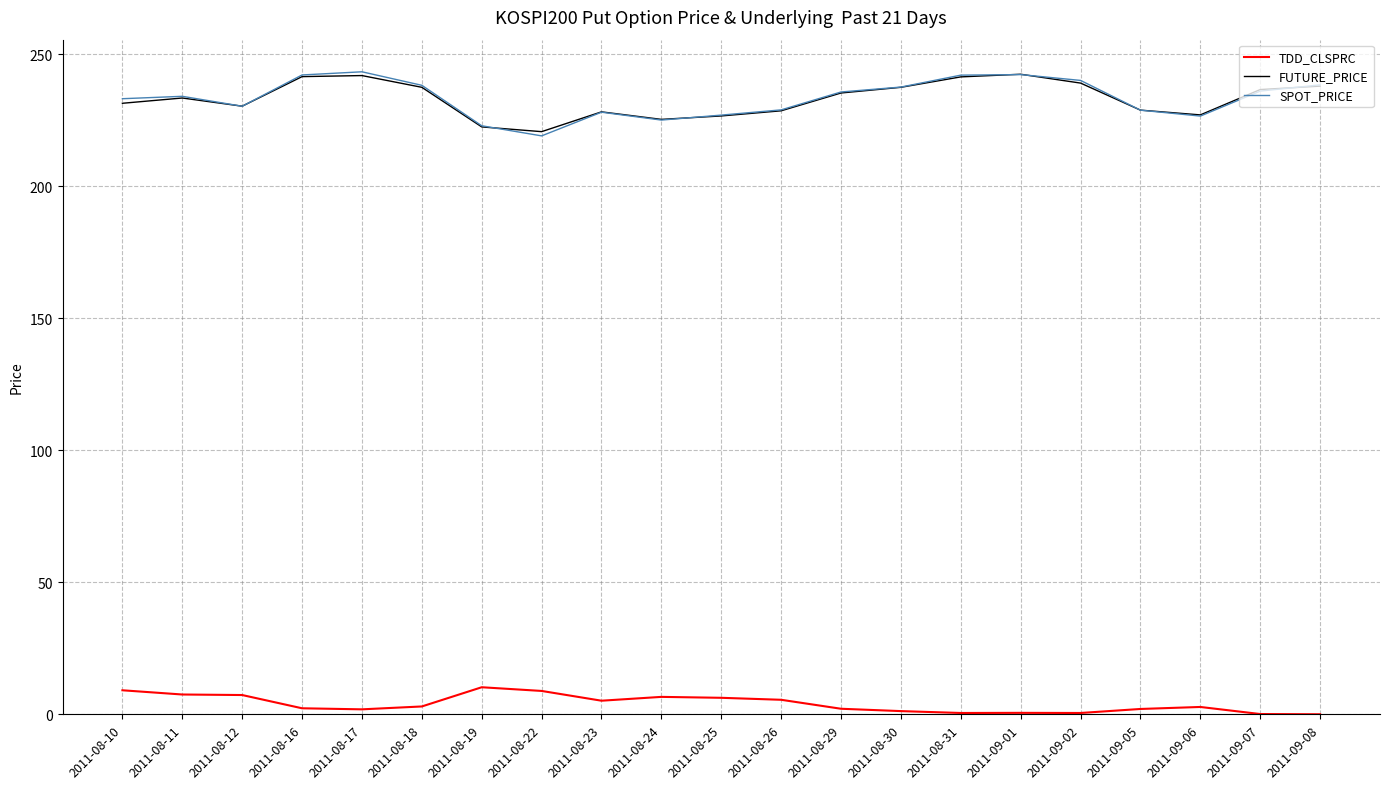

Is the value of FUTURE_PRICE at 2011-08-18 greater than the value of TDD_CLSPRC at 2011-08-11?

Yes